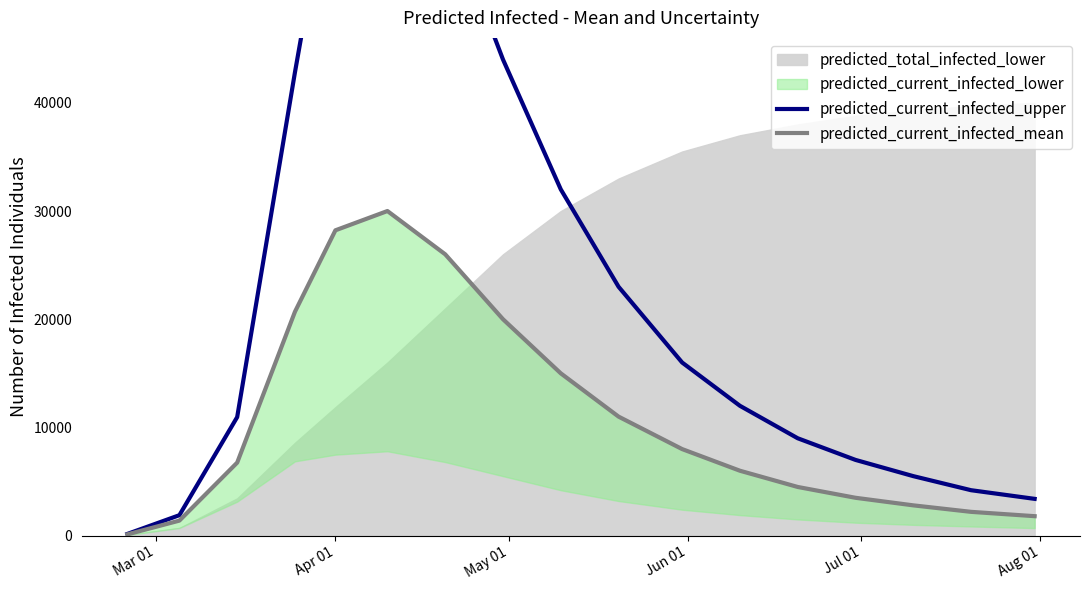

Between Apr 01 and Mar 01, which is larger?

Apr 01